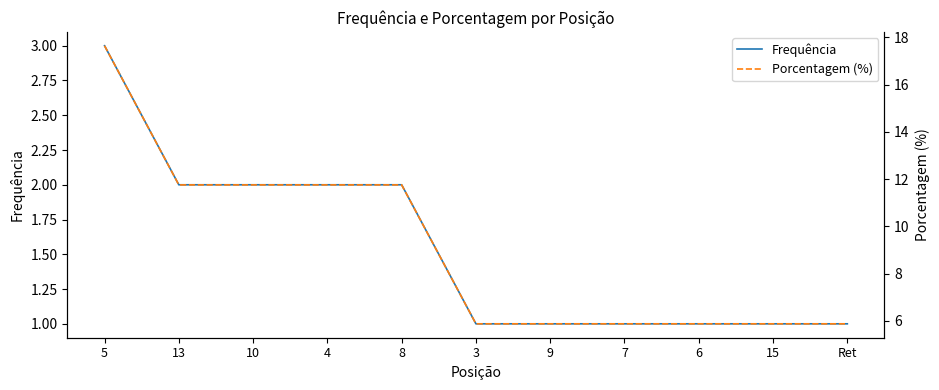

True or false: Frequência and Porcentagem (%) intersect in this chart.

False